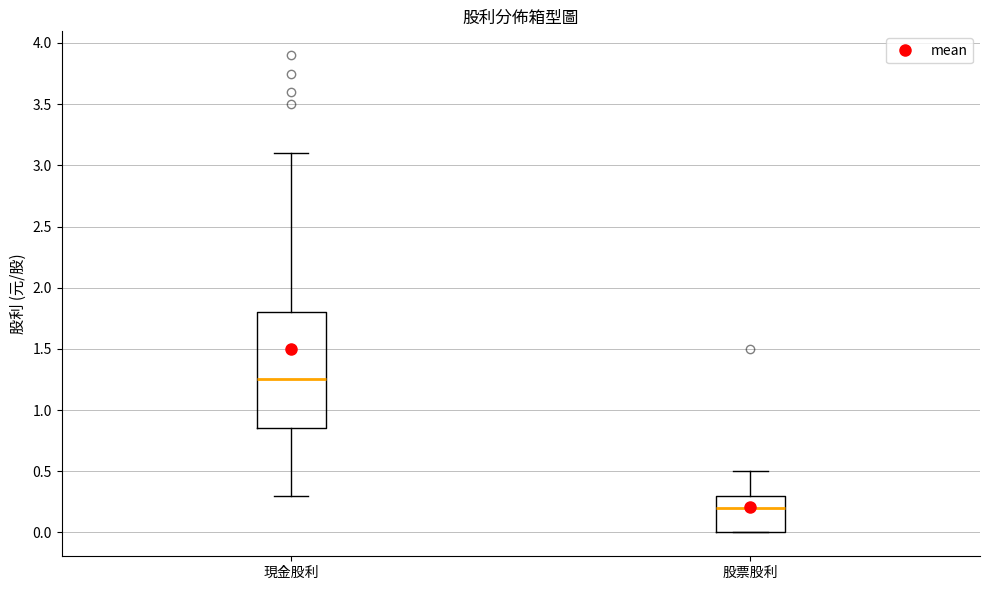

Reading left to right, transcribe this box plot: for each box, give where its median line is, the range the box spans, and where its two whiskers end, as read against the y-axis. The values are not printed on the chart, so give them approximately, as read against the axis.

現金股利: median 1.25, box 0.85 to 1.80, whiskers 0.30 to 3.10
股票股利: median 0.20, box 0.00 to 0.30, whiskers 0.00 to 0.50